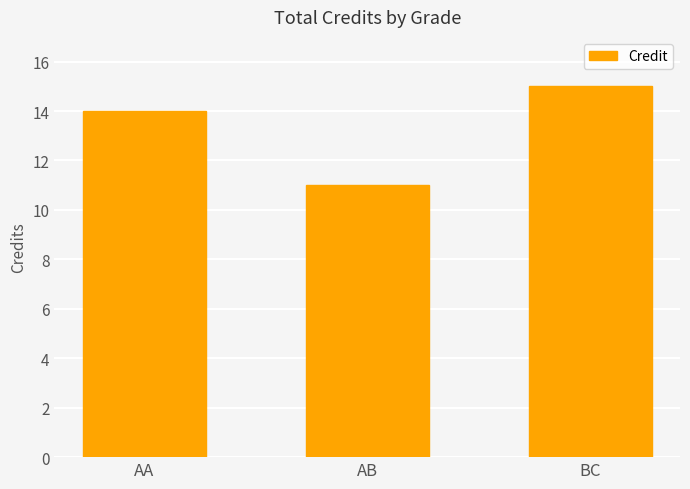

Rank the categories by value from lowest to highest.

AB, AA, BC